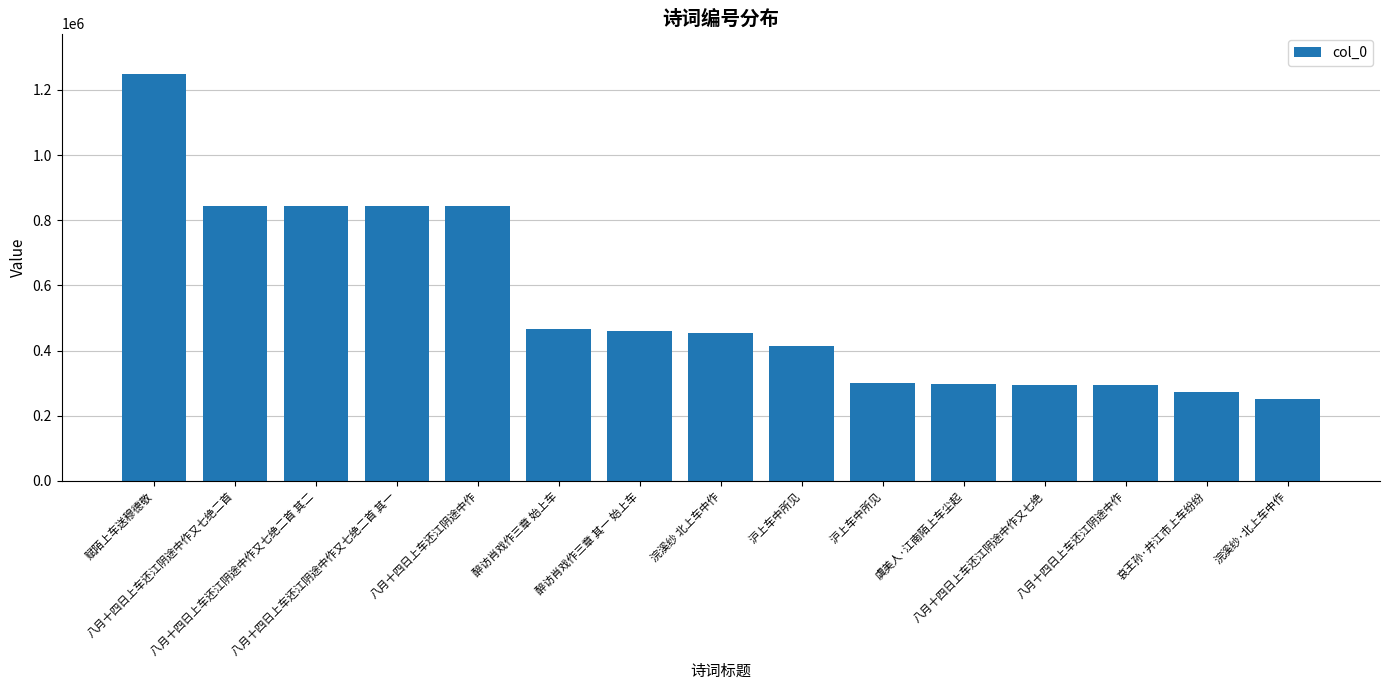

How many data points are less than 455274?

7